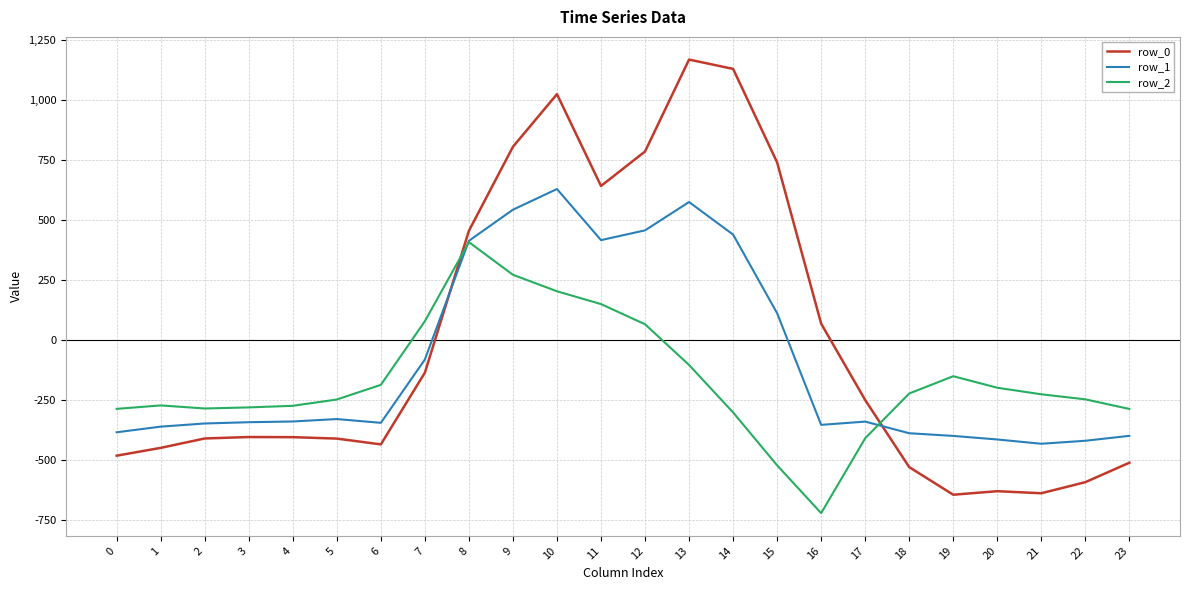

At which category is the sum across all series the highest?

10